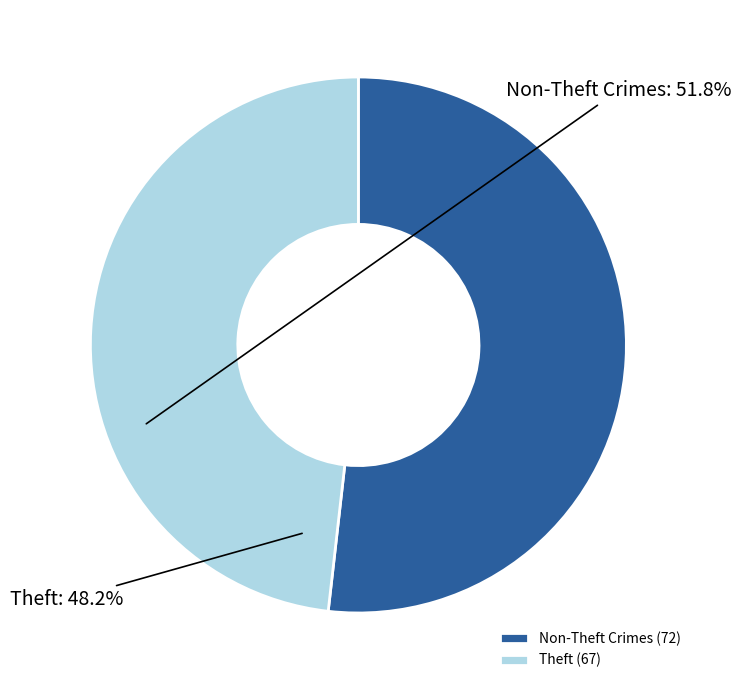

How many segments does this pie chart have?

2